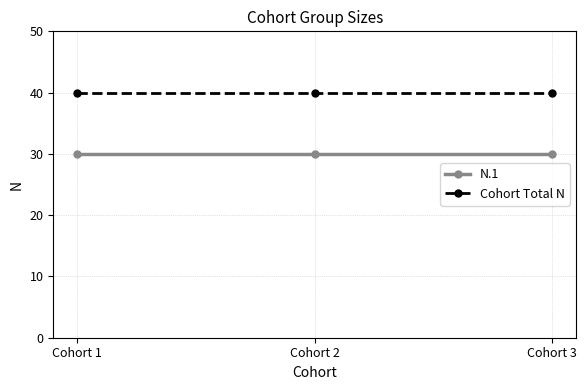

What is the spread (max minus min) of values at Cohort 3?

10